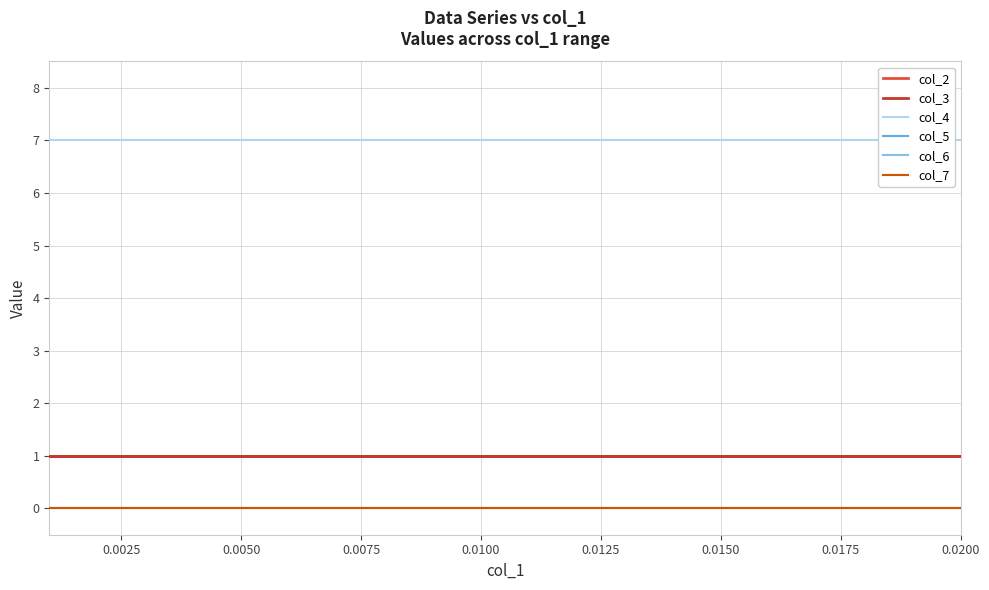

Which series has the largest total across all categories?

col_4